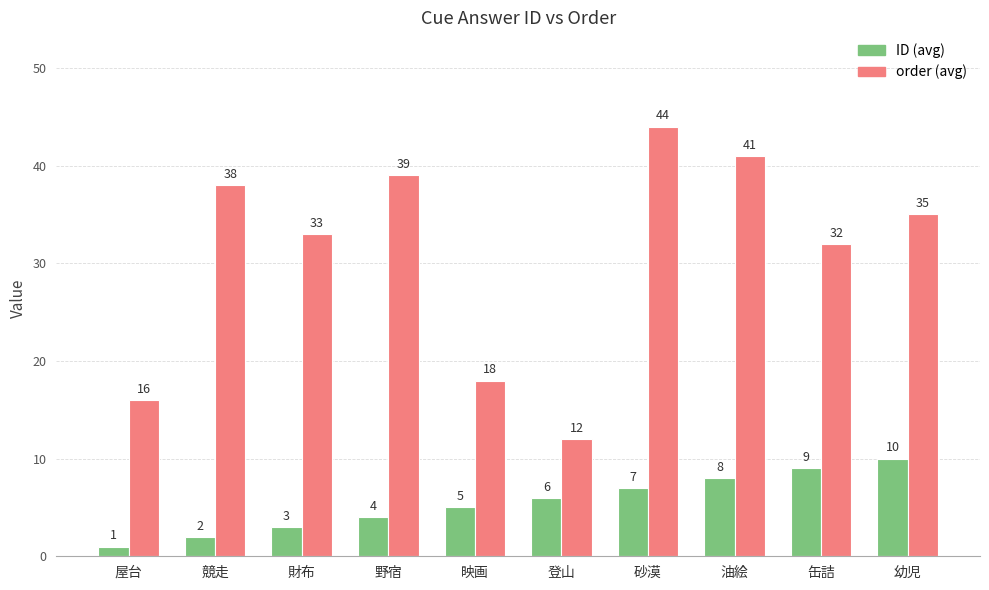

What is the difference between the highest and lowest values at 財布?

30